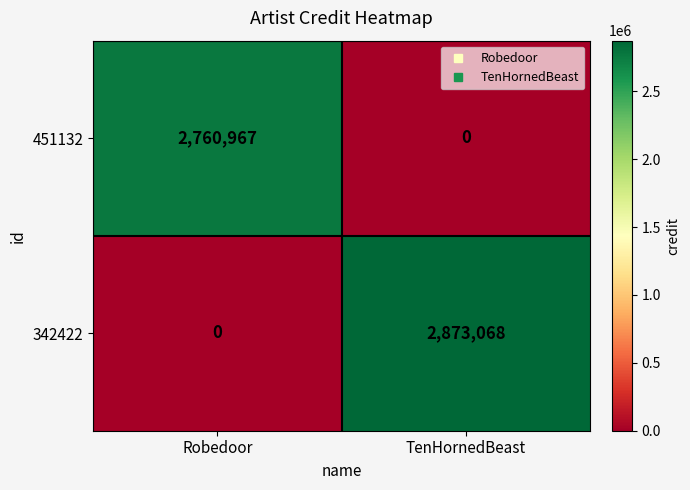

What is the difference between the maximum and minimum values in the 342422 series?

2873068